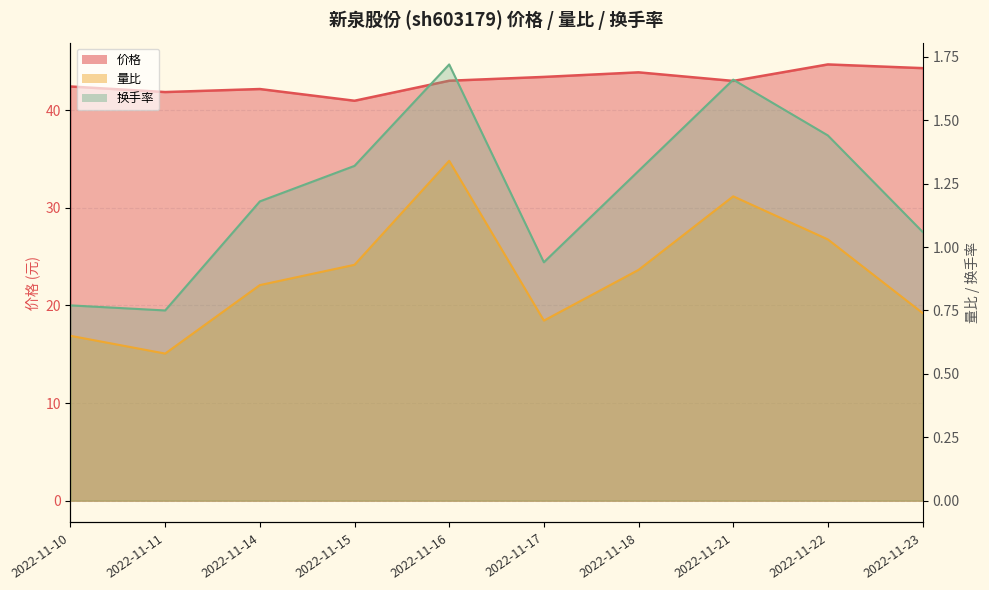

Which series has the widest spread of values?

价格